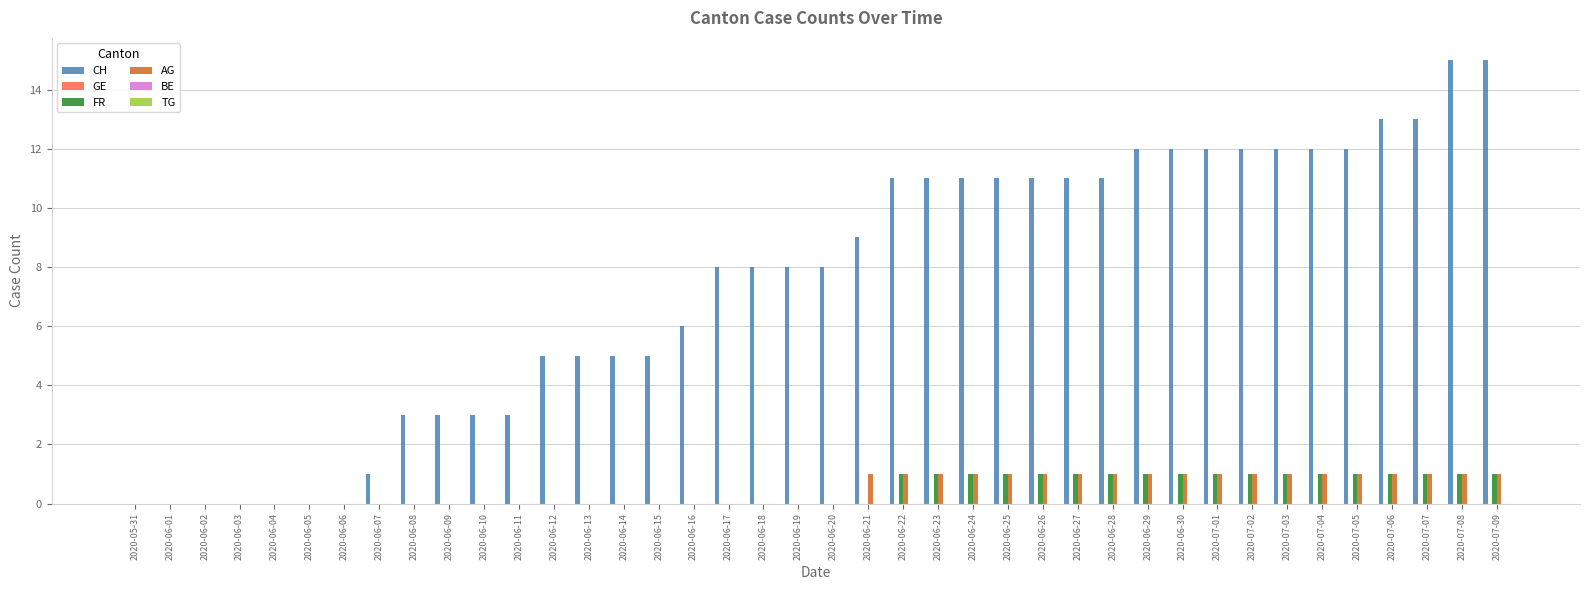

Is the value of AG at 2020-06-02 greater than the value of CH at 2020-06-17?

No